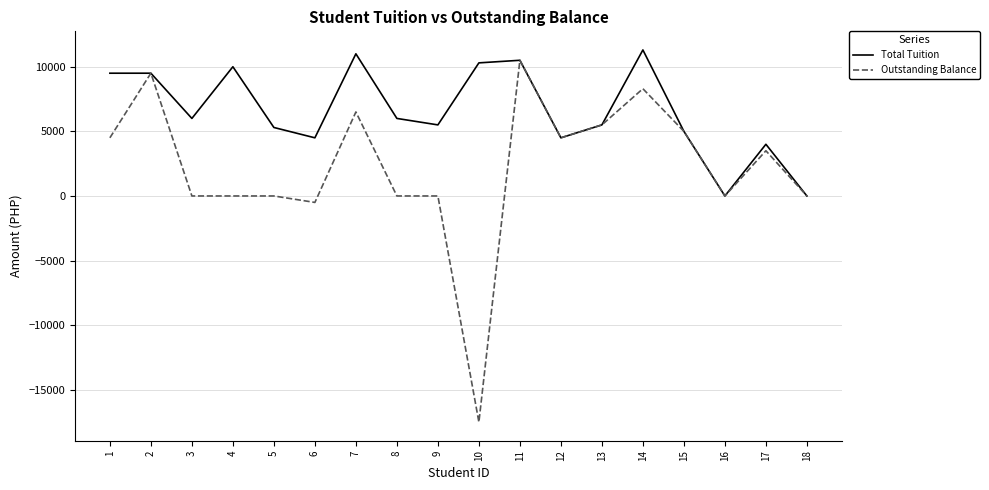

What is the minimum value shown in the chart?

-17500